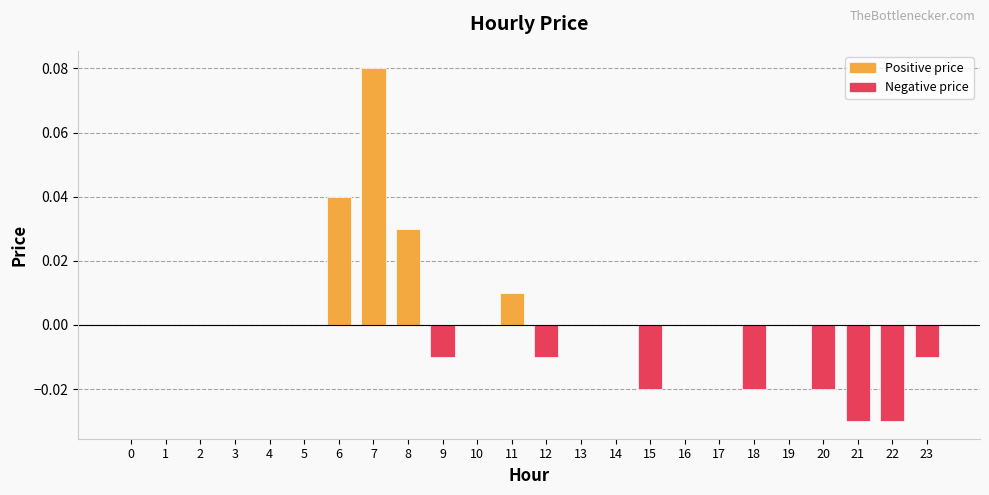

Which has a higher value, 6 or 9?

6